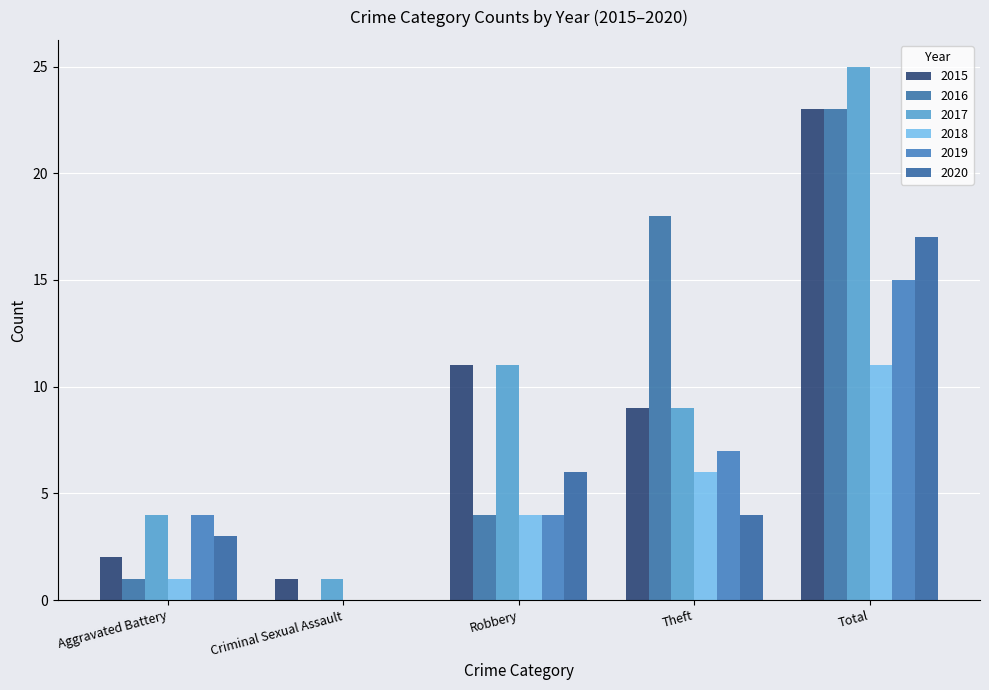

What are all the series names shown in the legend?

2015, 2016, 2017, 2018, 2019, 2020